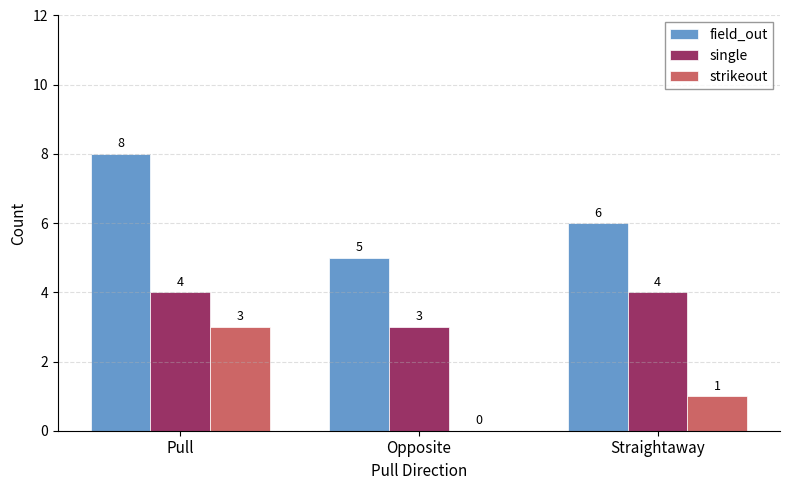

What is the total value across all series at Straightaway?

11